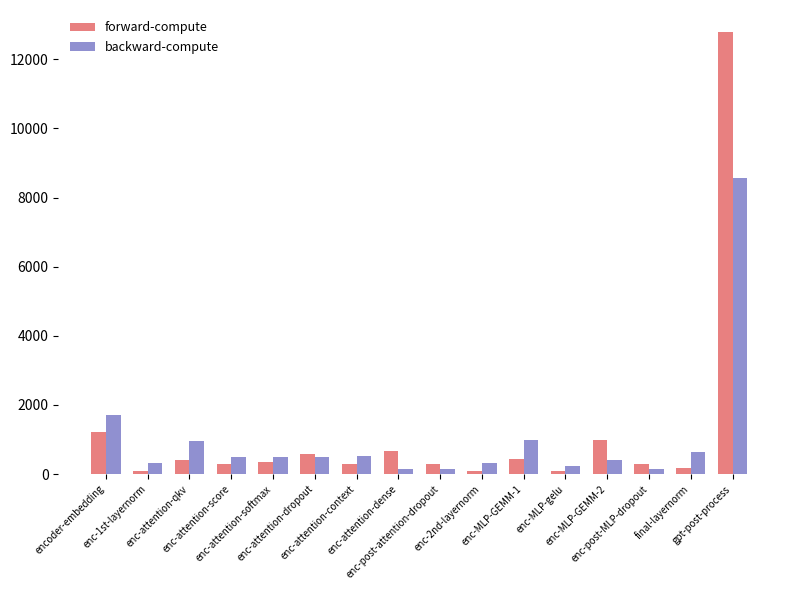

Read the forward-compute value at enc-attention-dropout.

588.5